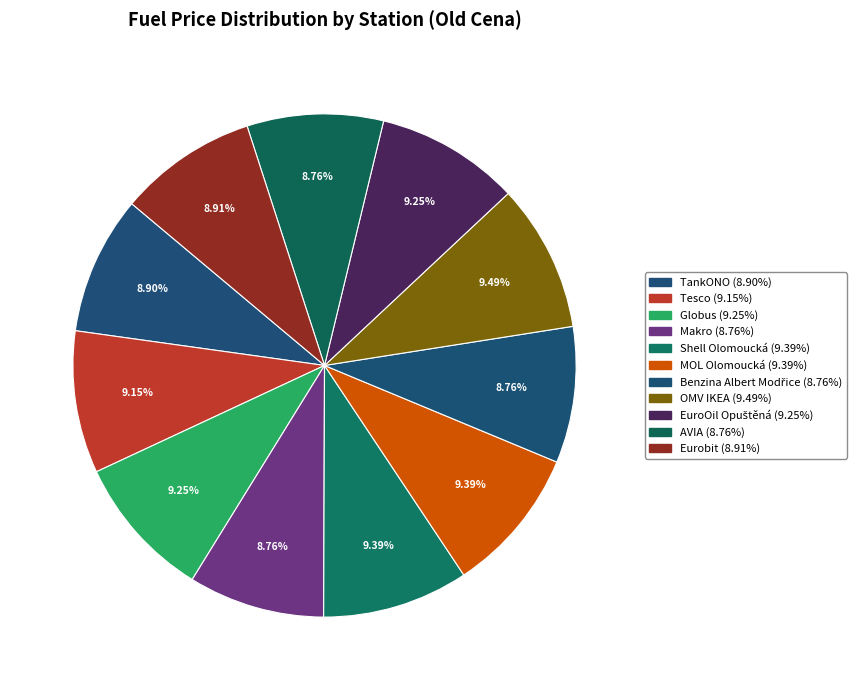

Combined, do OMV IKEA and AVIA account for over 50%?

No